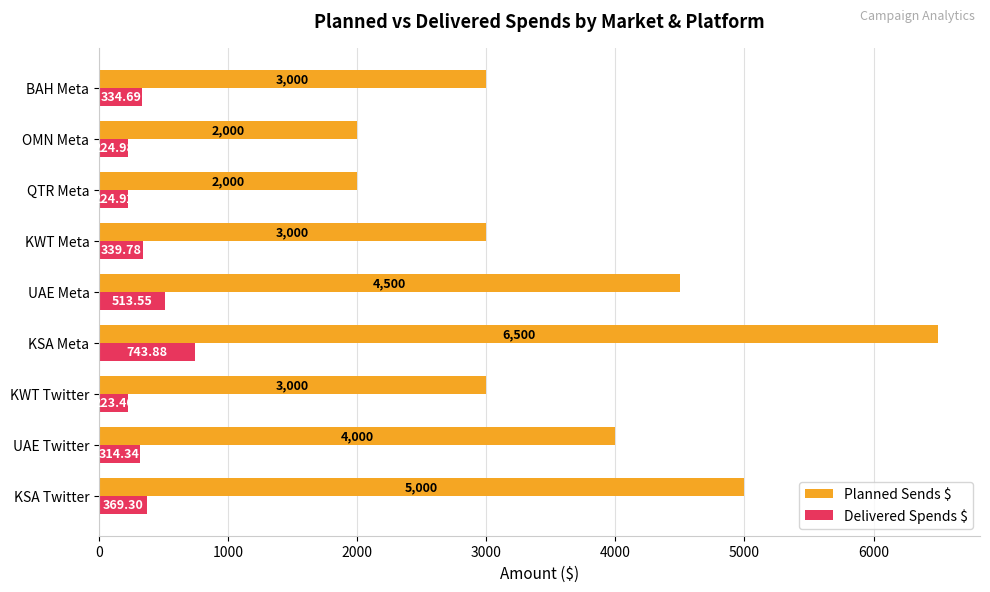

Which series has the largest total across all categories?

Planned Sends $